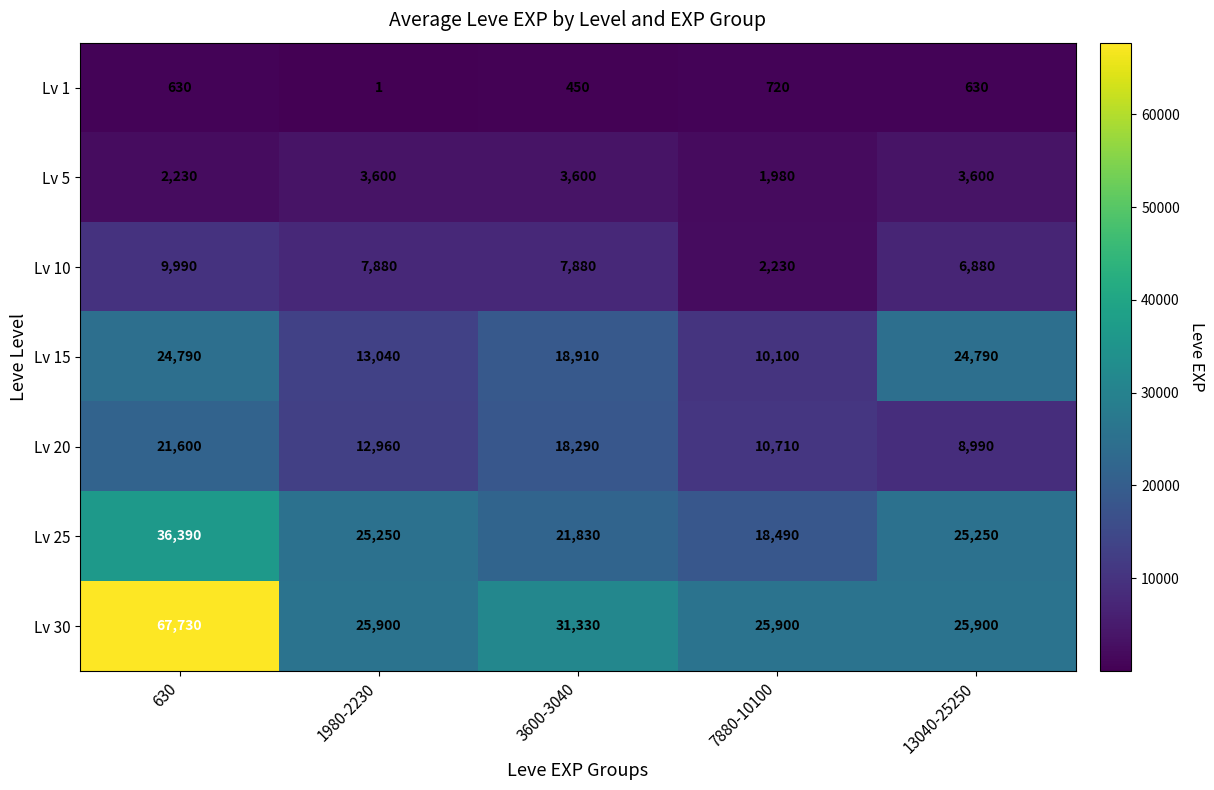

Is it true that Lv 5 equals 3600 at 1980-2230?

True